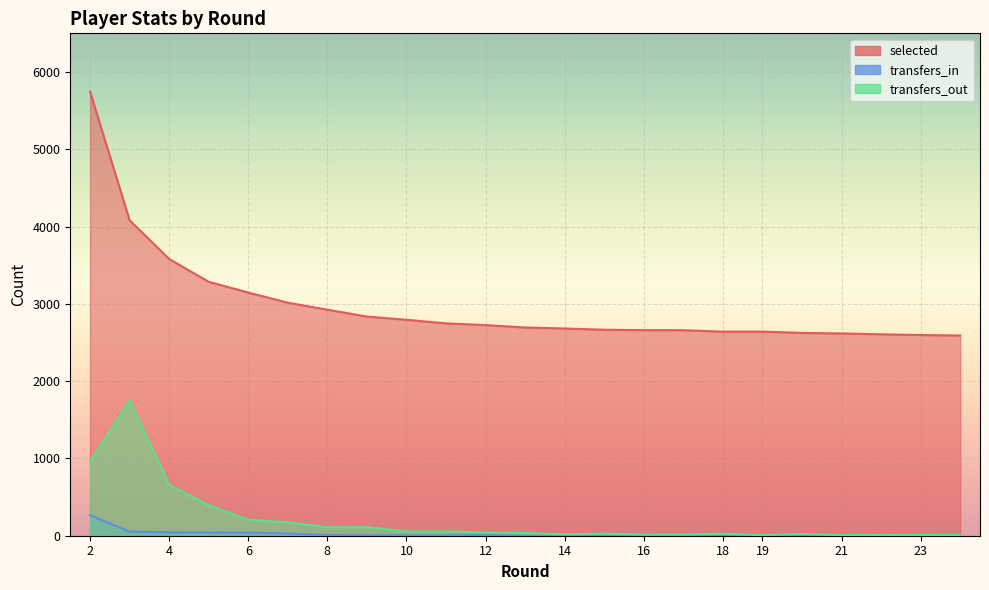

Between 15 and 18, which series saw the biggest shift?

selected